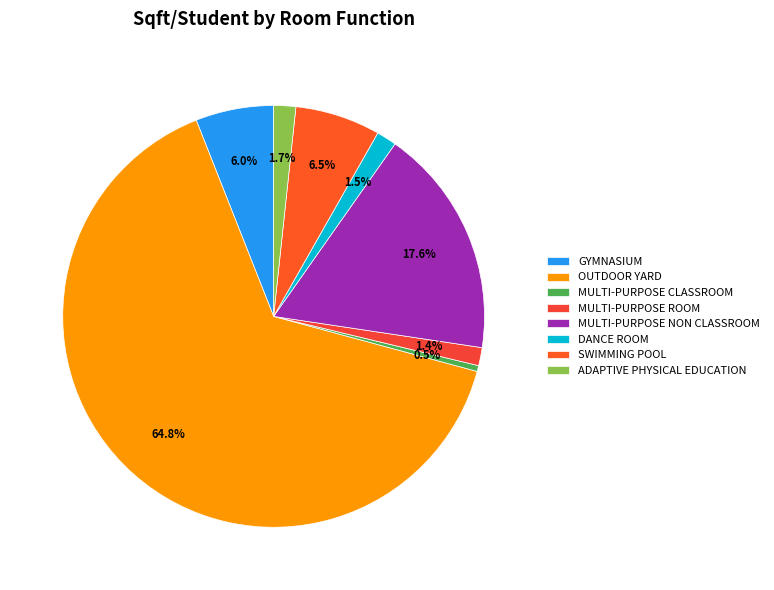

What is the ratio of the value at MULTI-PURPOSE NON CLASSROOM to the value at MULTI-PURPOSE ROOM?

12.7